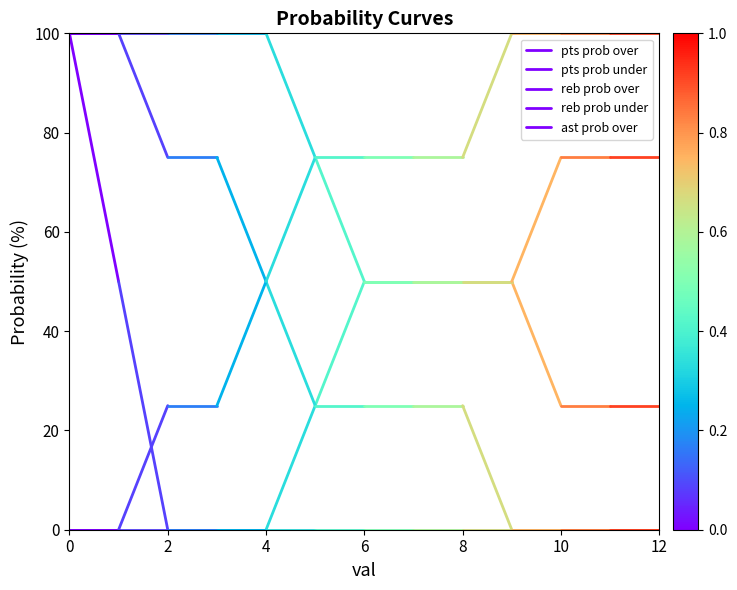

How many lines are shown in the chart?

5